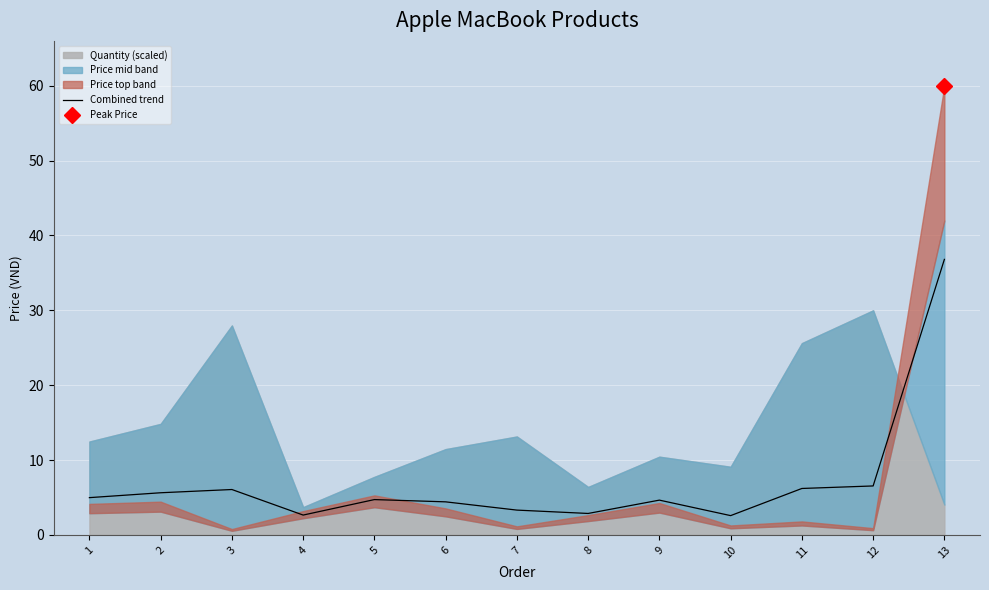

Between 4 and 1, which is larger?

1